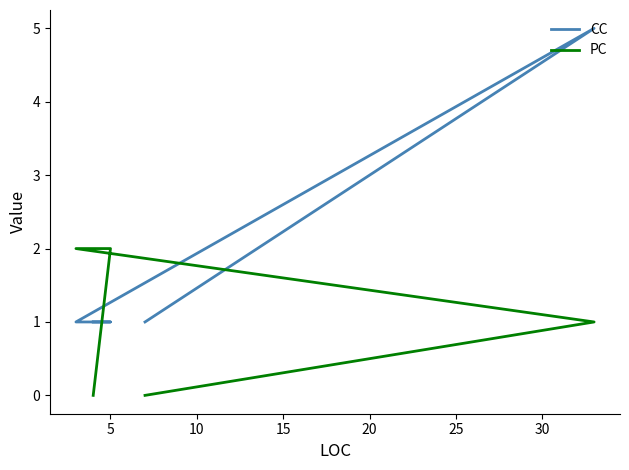

List the series in order of their overall mean, highest first.

CC, PC